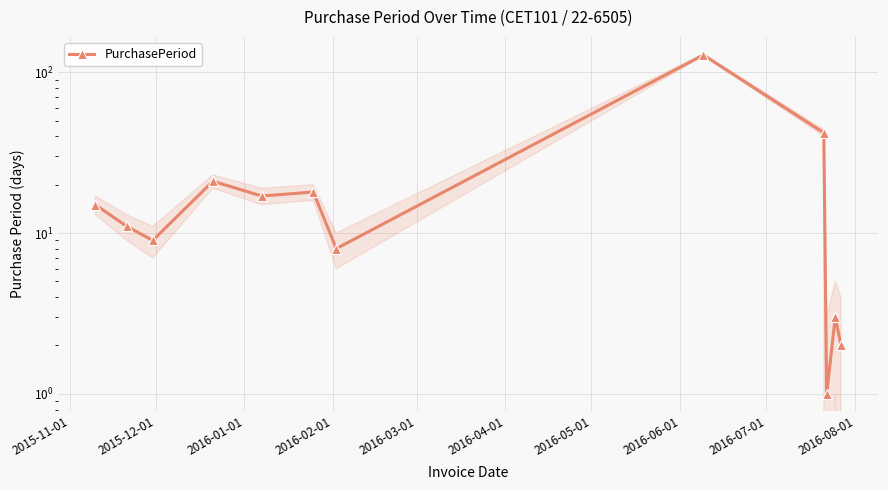

Reading right to left, what are all the values shown in this chart?

2	3	1	42	128	8	18	17	21	9	11	15